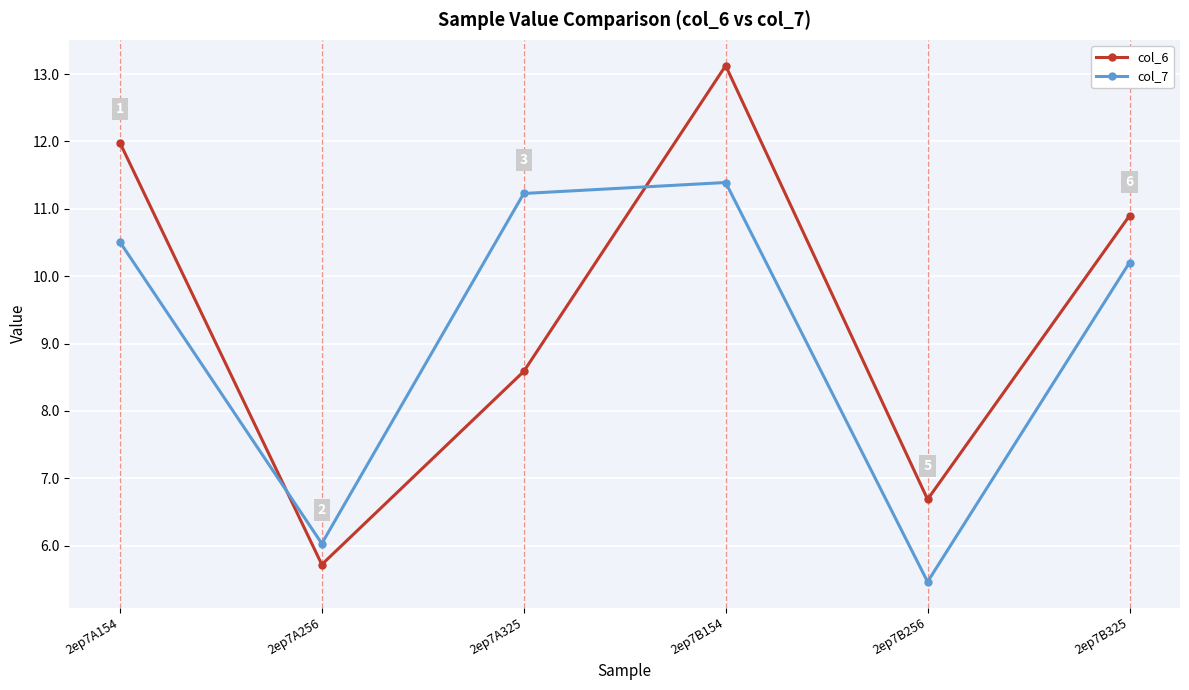

Where is the first local minimum for col_6?

2ep7A256